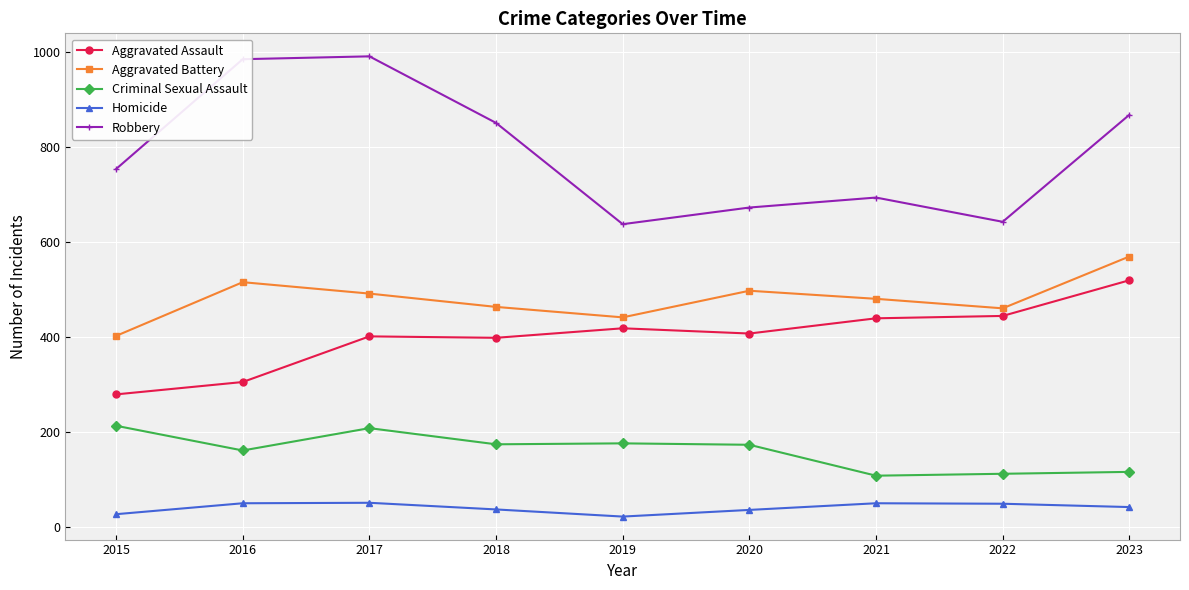

Is the value of Aggravated Battery at 2015 greater than the value of Robbery at 2015?

No